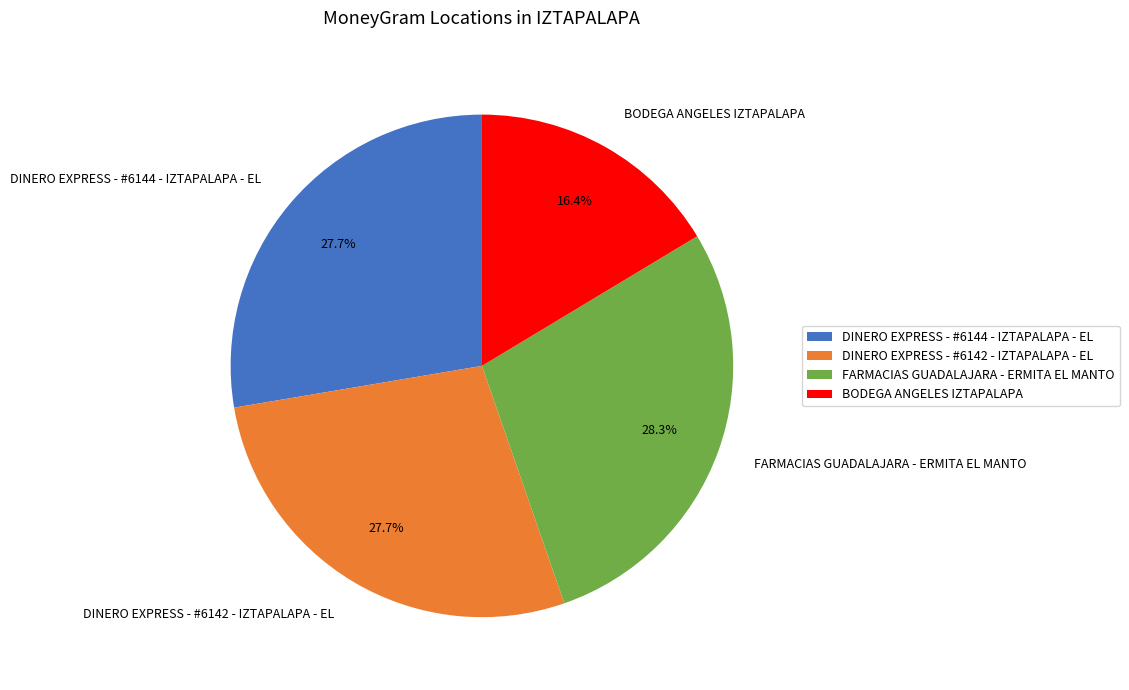

Which category has the smallest portion of the pie?

BODEGA ANGELES IZTAPALAPA